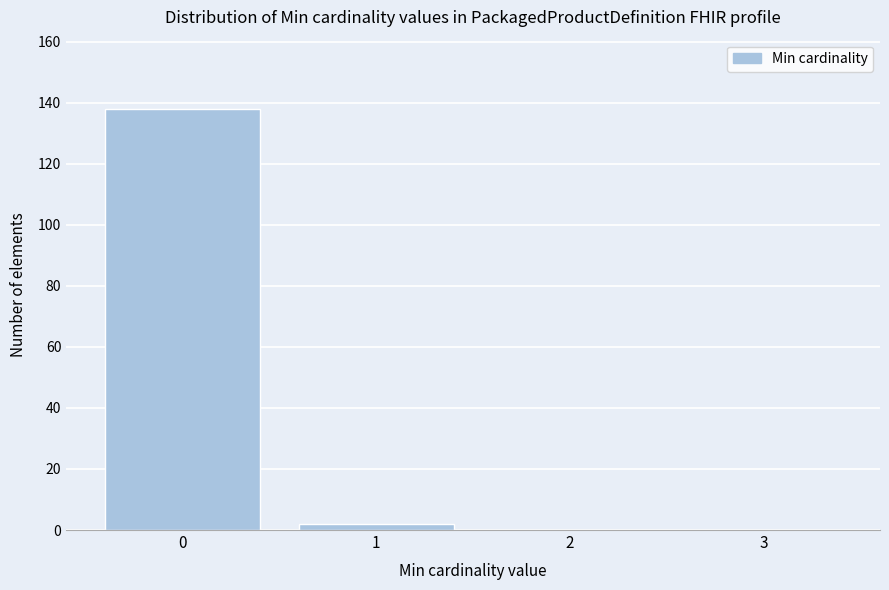

Reading left to right, list all the values displayed in this chart.

0=138	1=2	2=0	3=0